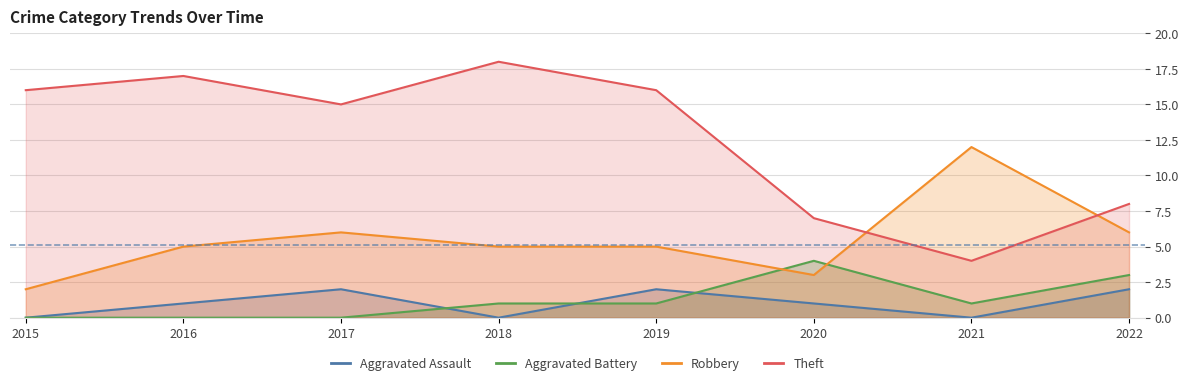

What are all the series names shown in the legend?

Aggravated Assault, Aggravated Battery, Robbery, Theft